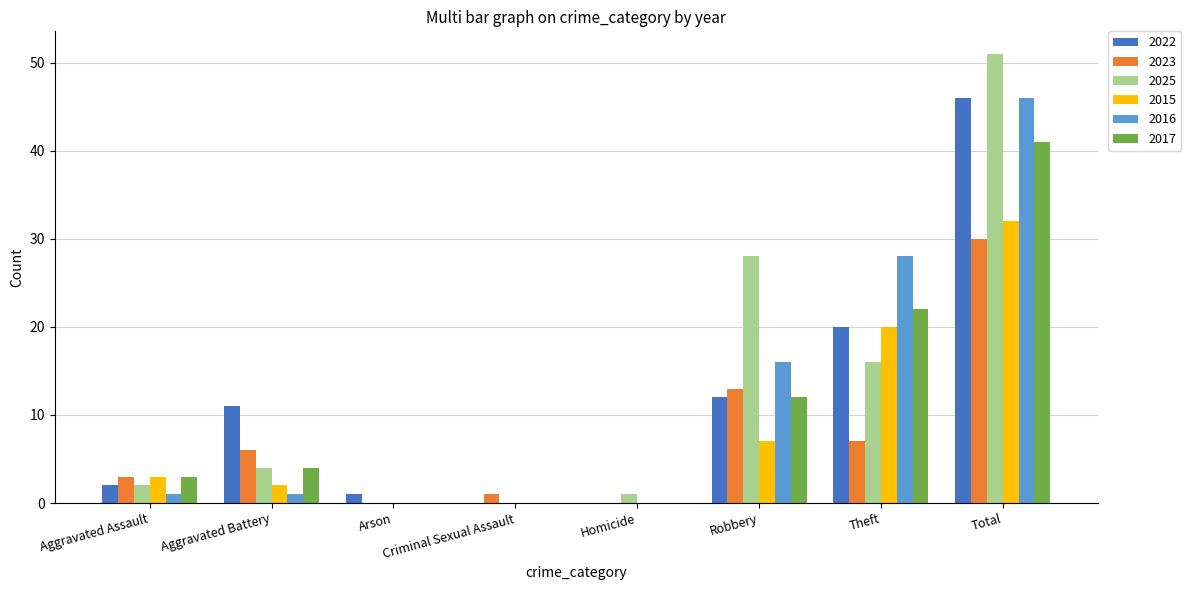

What is the total value across all series at Robbery?

88